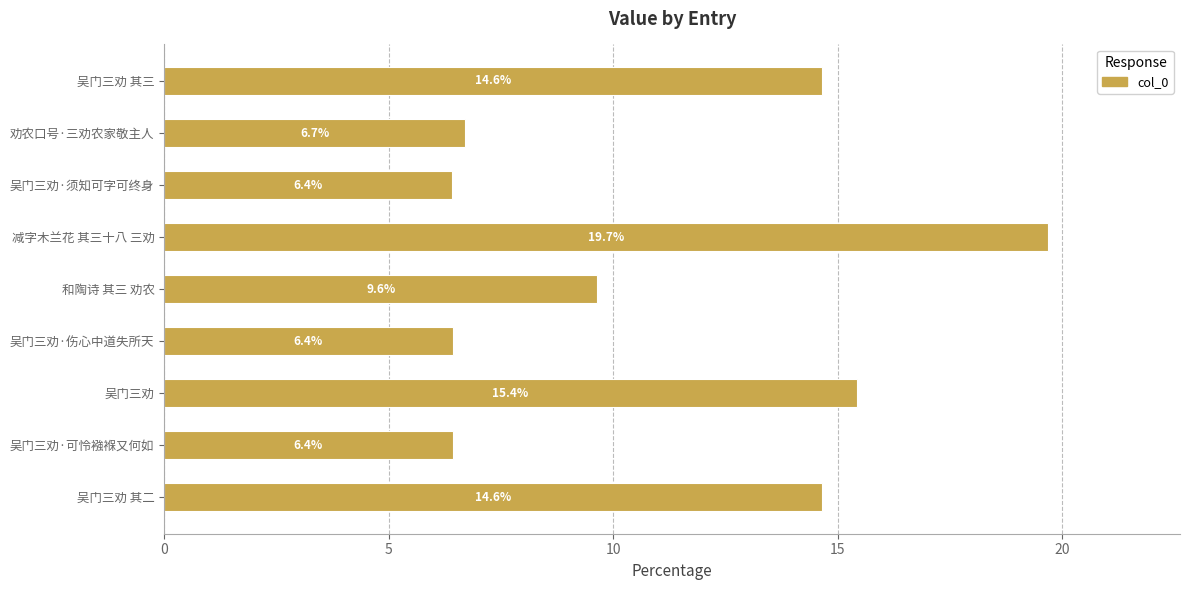

Reading top to bottom, what are all the values shown in this chart?

14.6	6.7	6.4	19.7	9.6	6.4	15.4	6.4	14.6